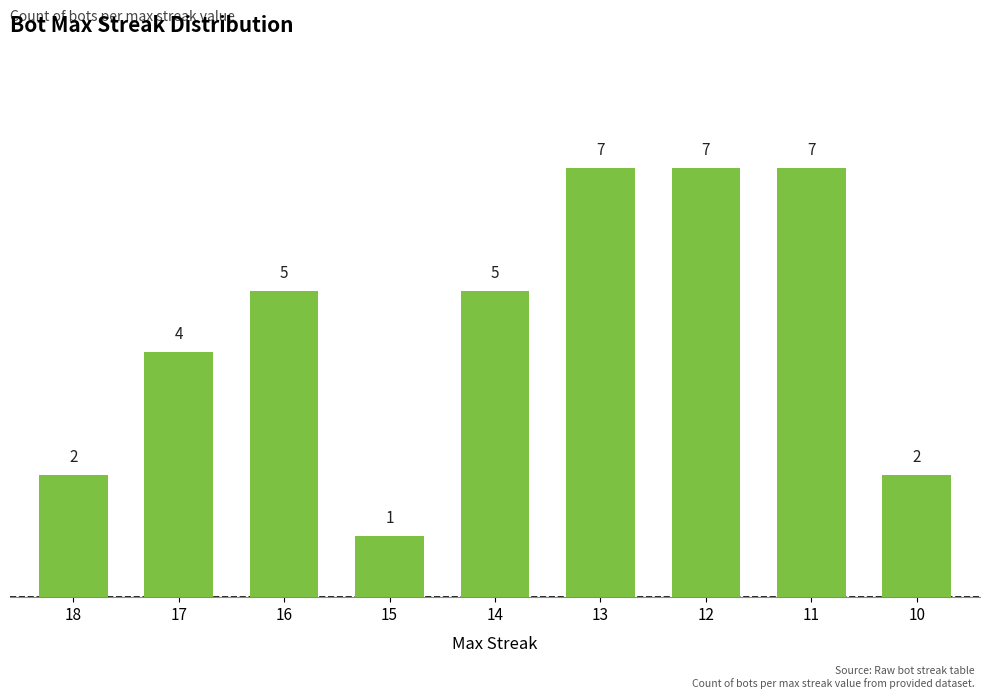

What is the sum of all values?

40